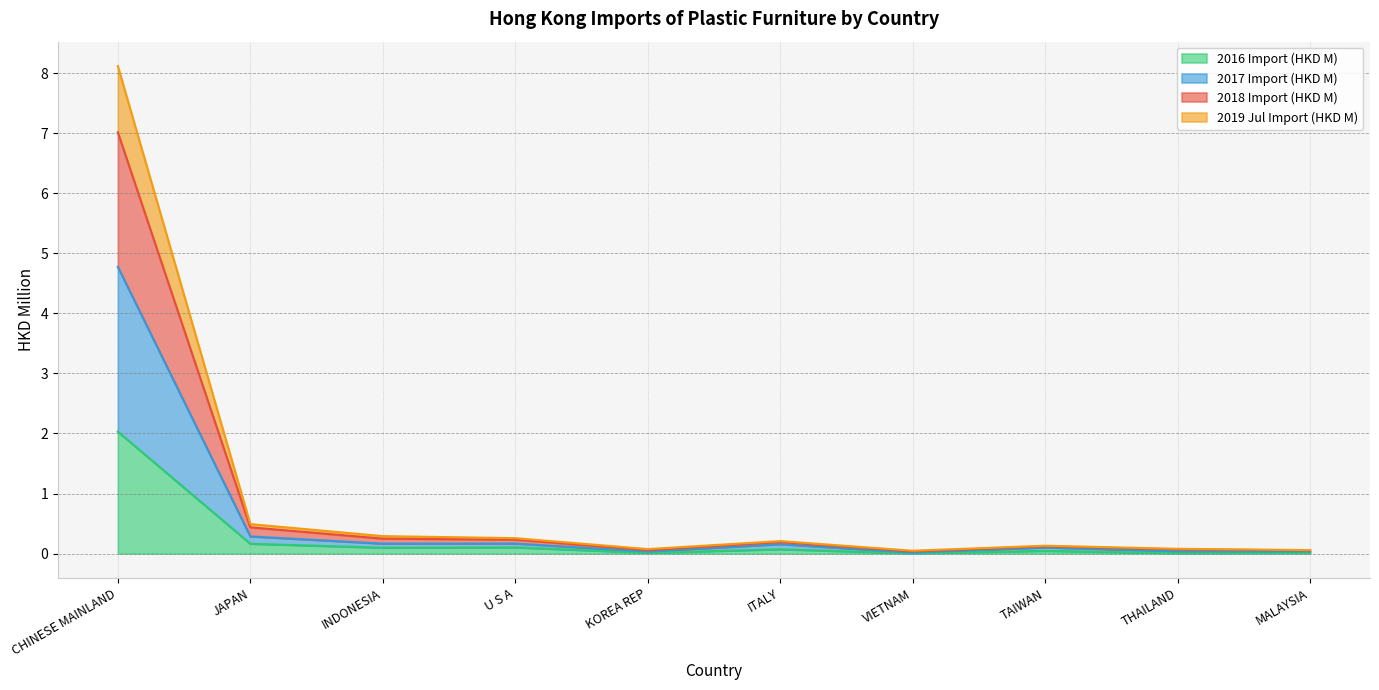

At which category does 2019 Jul Import (HKD M) reach its first local valley?

KOREA REP